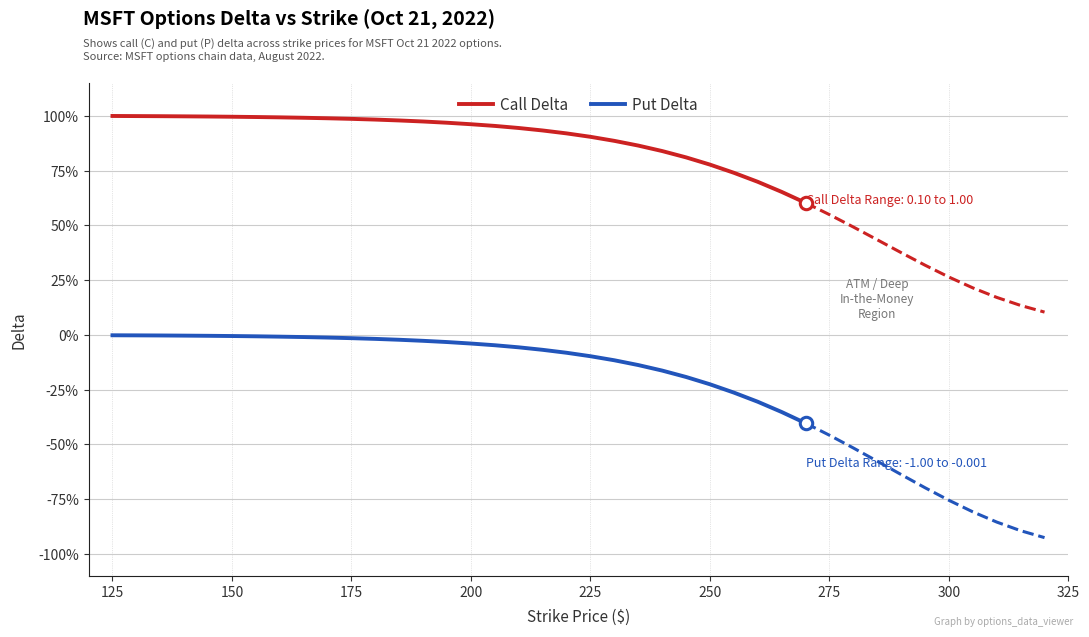

At how many categories does at least one series exceed 0?

30